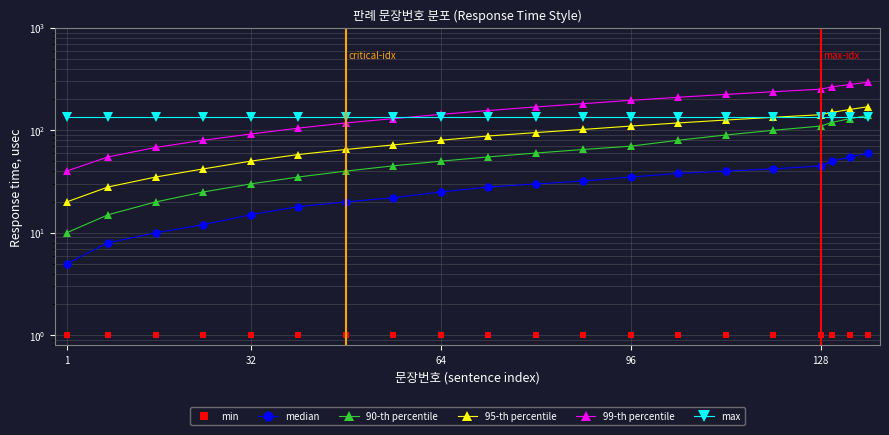

What is the greatest value displayed?

295